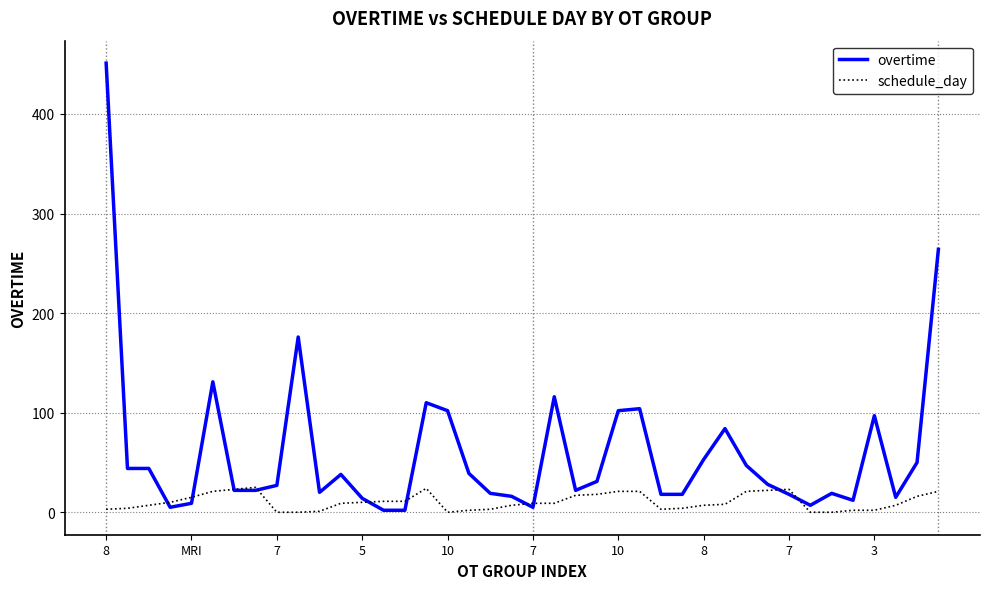

What is the greatest value displayed?

451